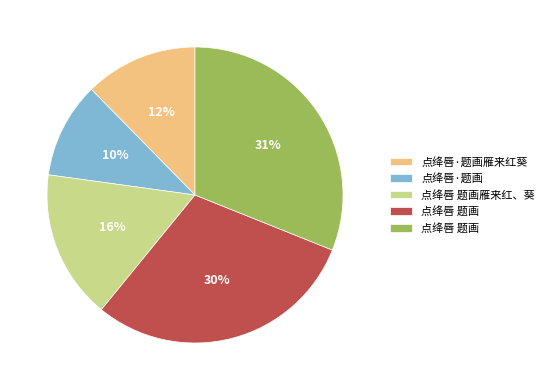

To the nearest percent, what is the average slice percentage?

20%